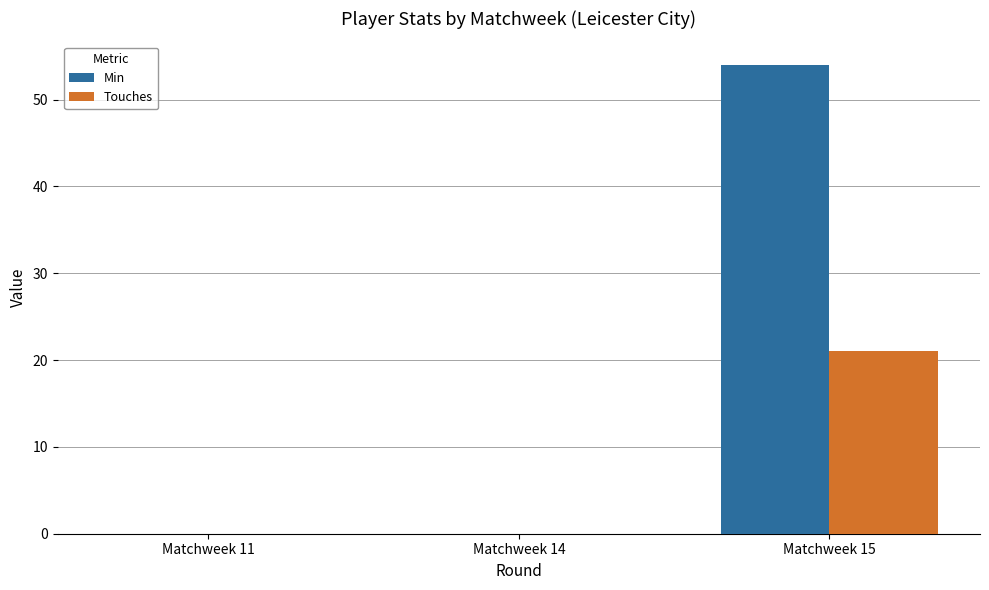

Which label corresponds to the largest value in the chart?

Matchweek 15